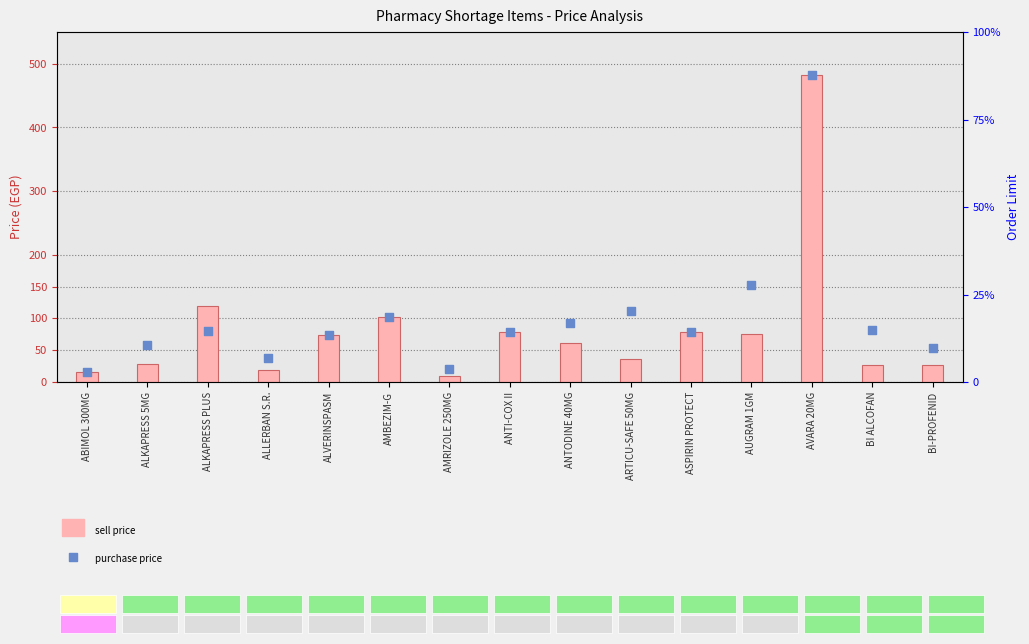

Is the value of sell_price at AVARA 20MG greater than the value of purchase_price at AVARA 20MG?

No